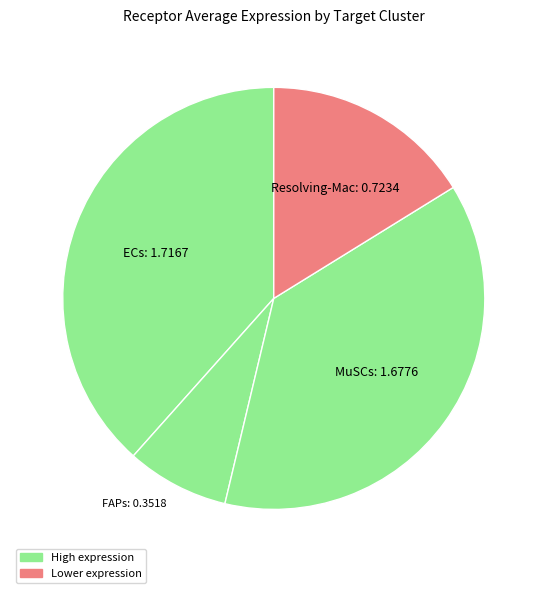

Combined, do ECs and FAPs account for over 50%?

No